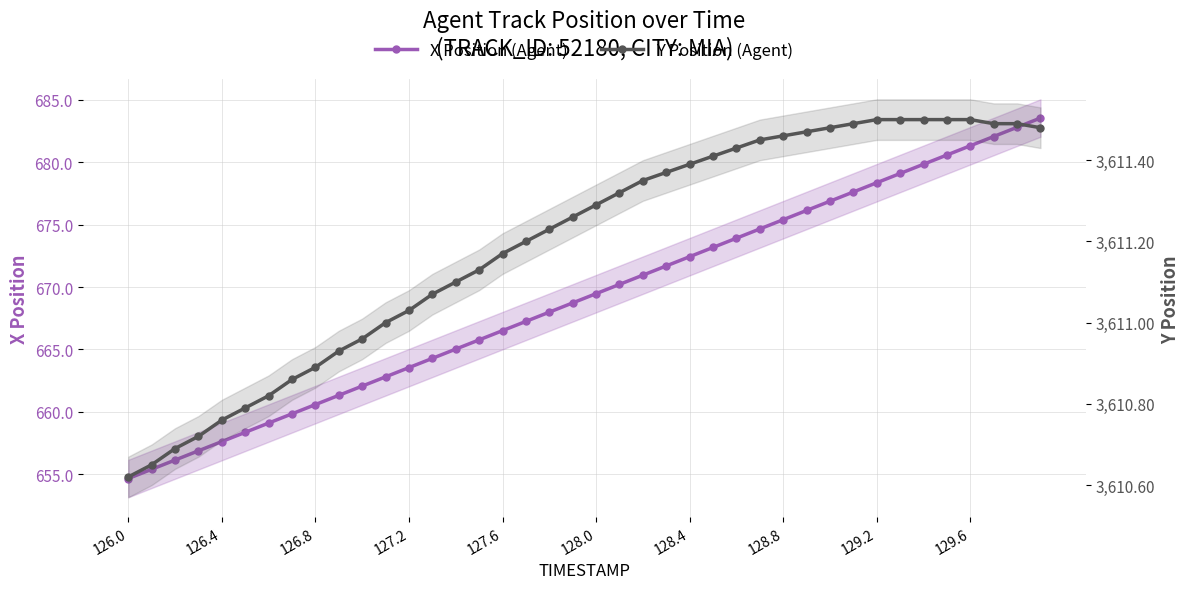

At how many categories does at least one series exceed 3379?

40